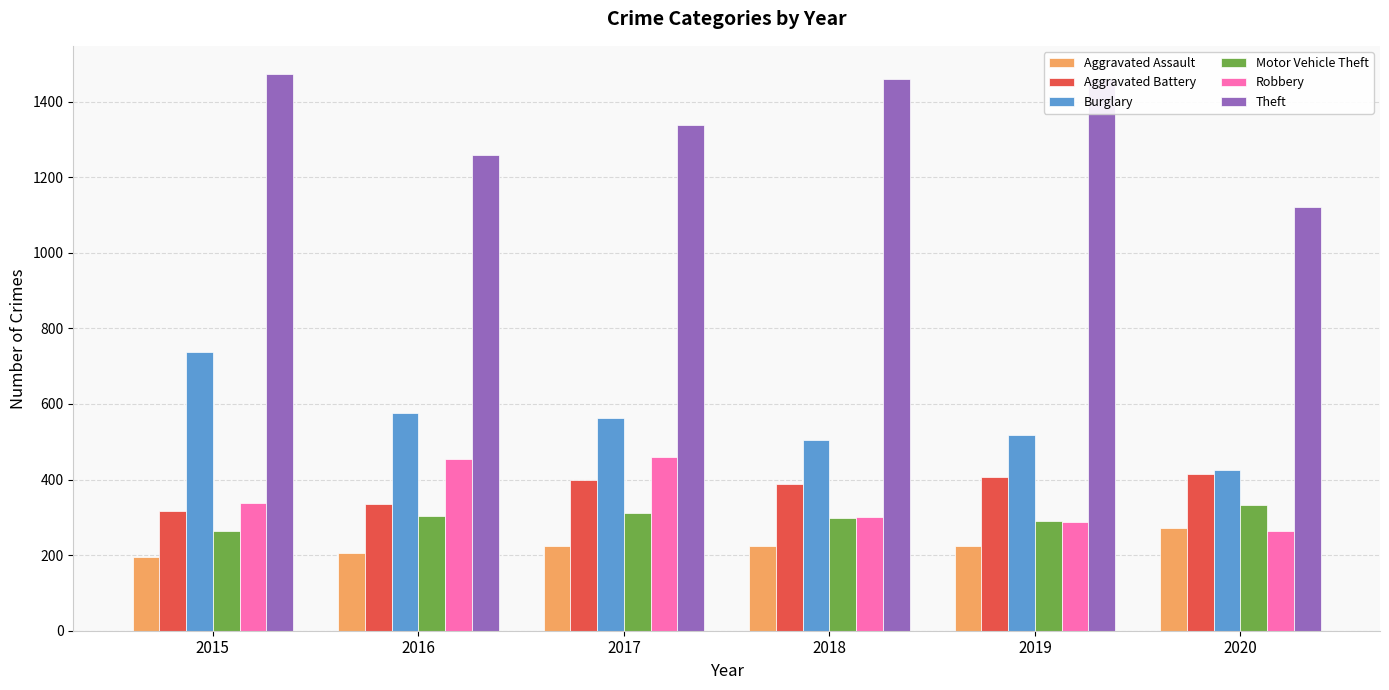

Is the value of Motor Vehicle Theft at 2015 greater than the value of Burglary at 2018?

No